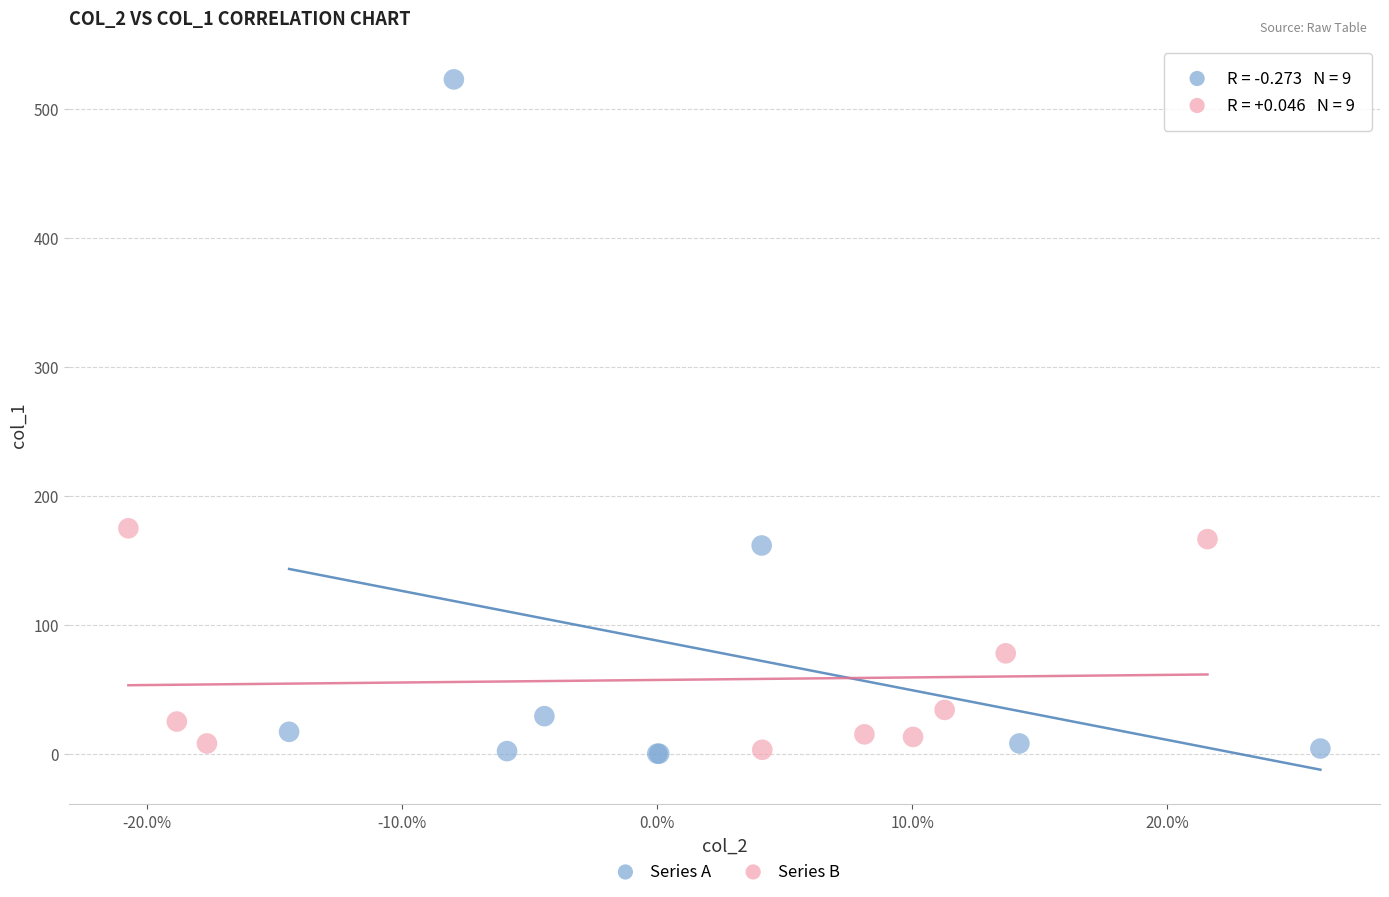

Which series reaches the maximum Y coordinate?

Series A